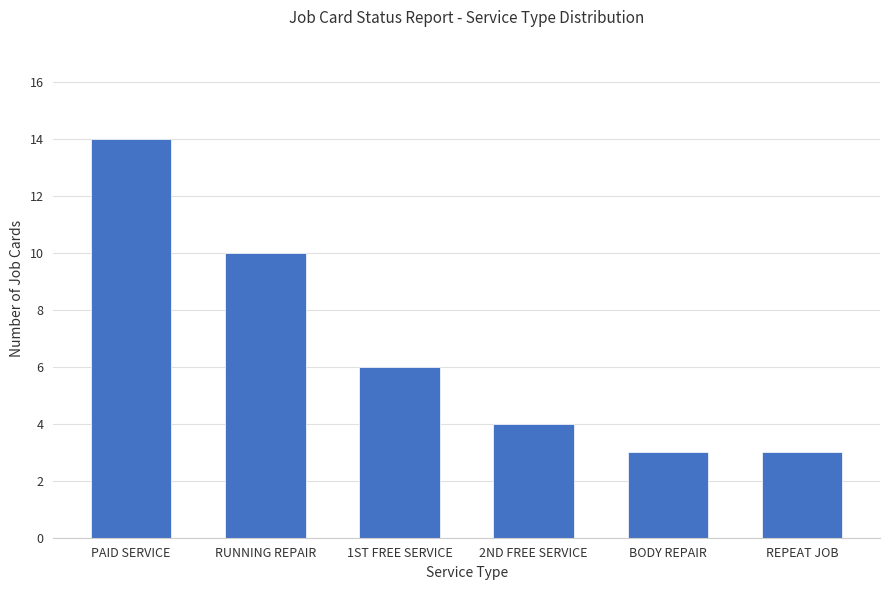

What is the smallest value displayed?

3